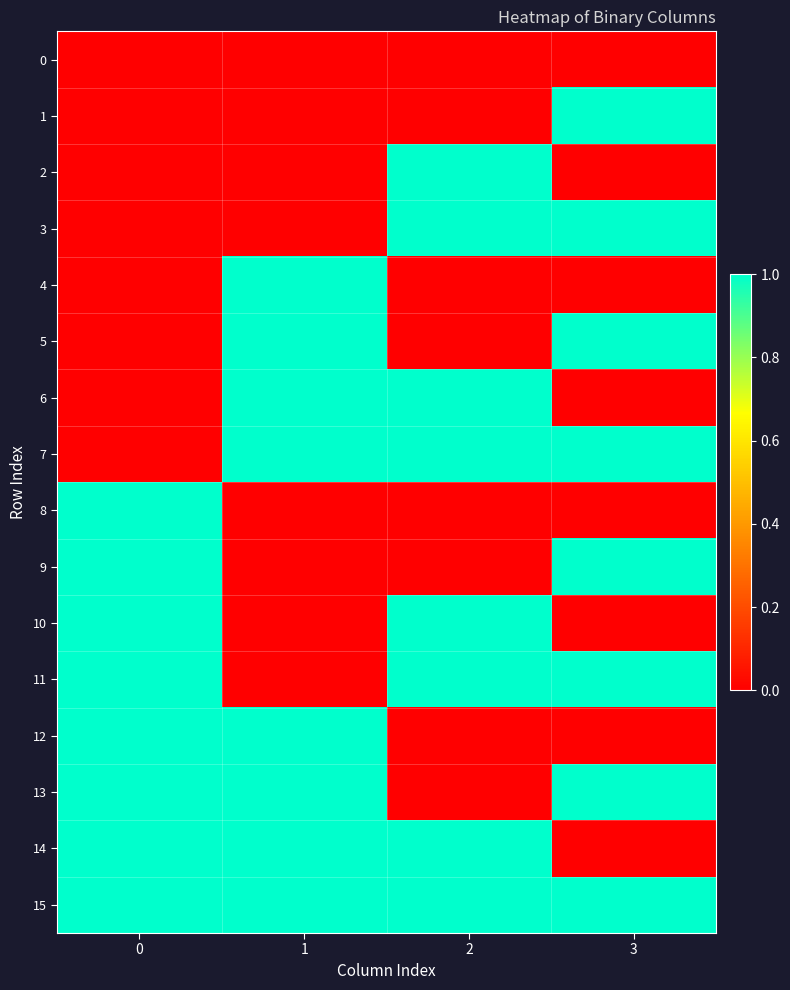

Which category has the highest value across all series?

3